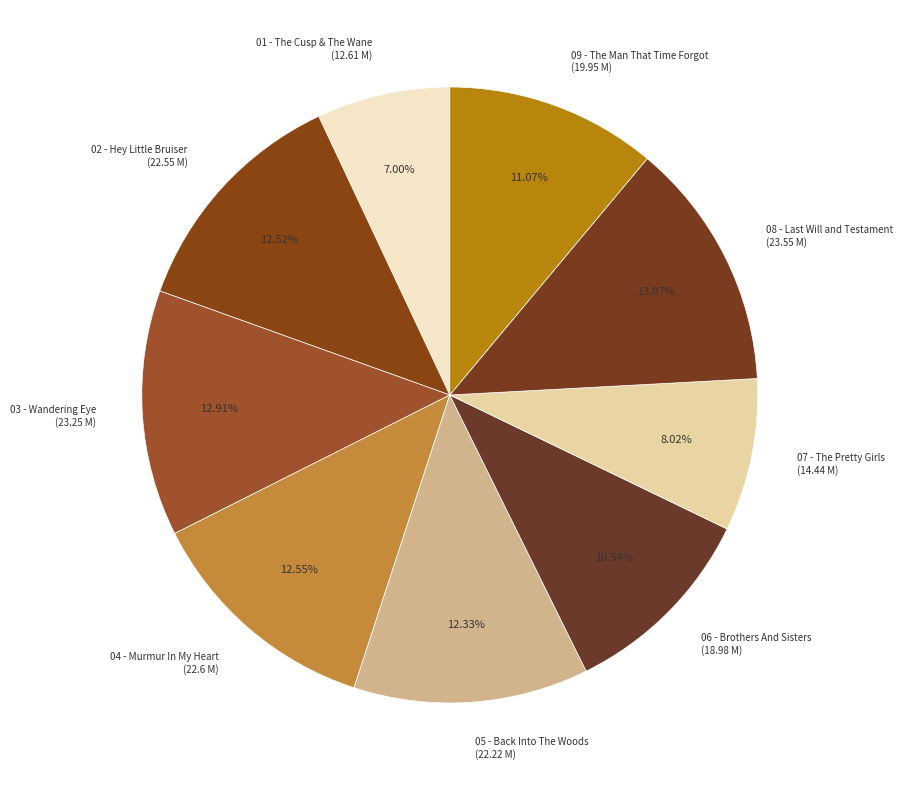

Approximately how many times larger is the value at 03 - Wandering Eye (23.25 M) compared to 09 - The Man That Time Forgot (19.95 M)?

1.2